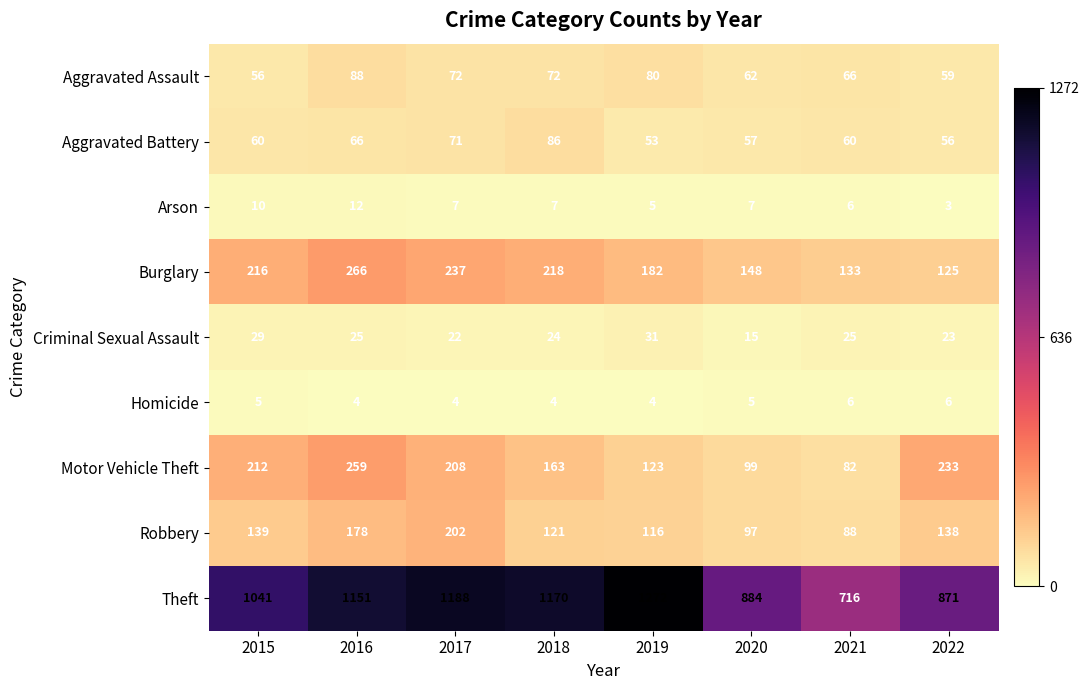

How many data points in Criminal Sexual Assault are less than 25?

4